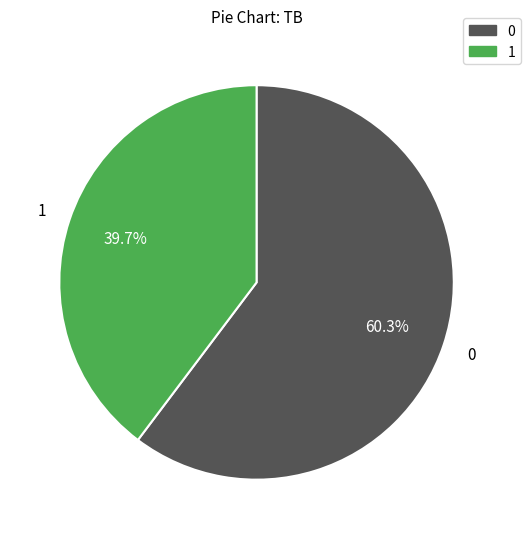

The 0 slice represents 60% of the pie. True or false?

True